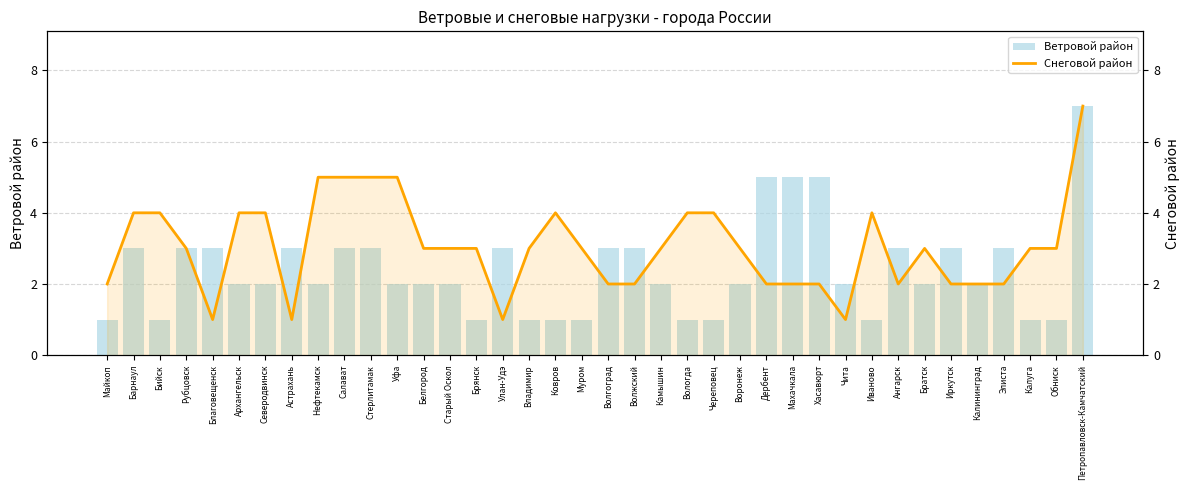

What is the approximate value of Ветровой район at Майкоп?

1